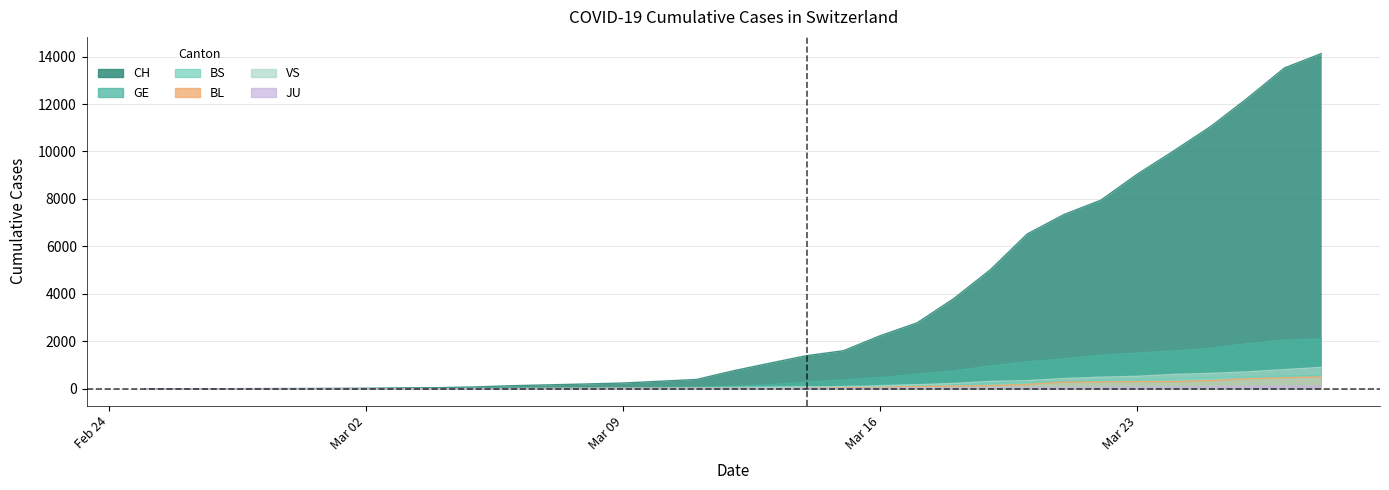

The value of JU at Mar 23 is 57. True or false?

True